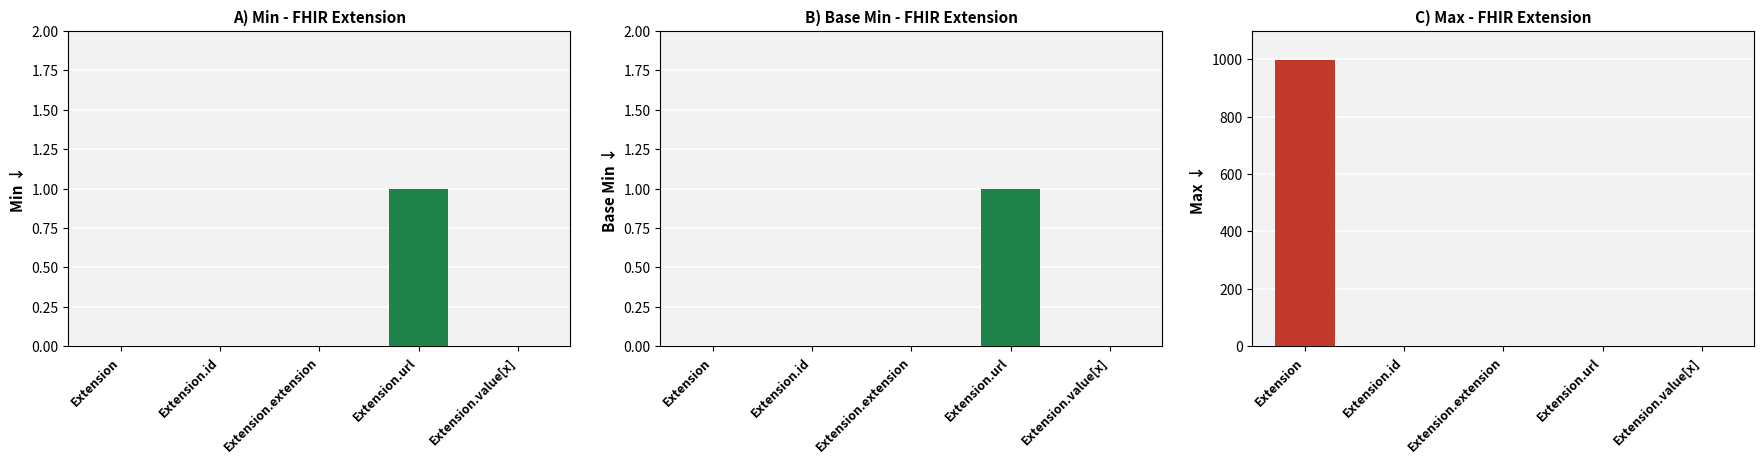

Which has a higher value, Extension.id or Extension.url?

Extension.url